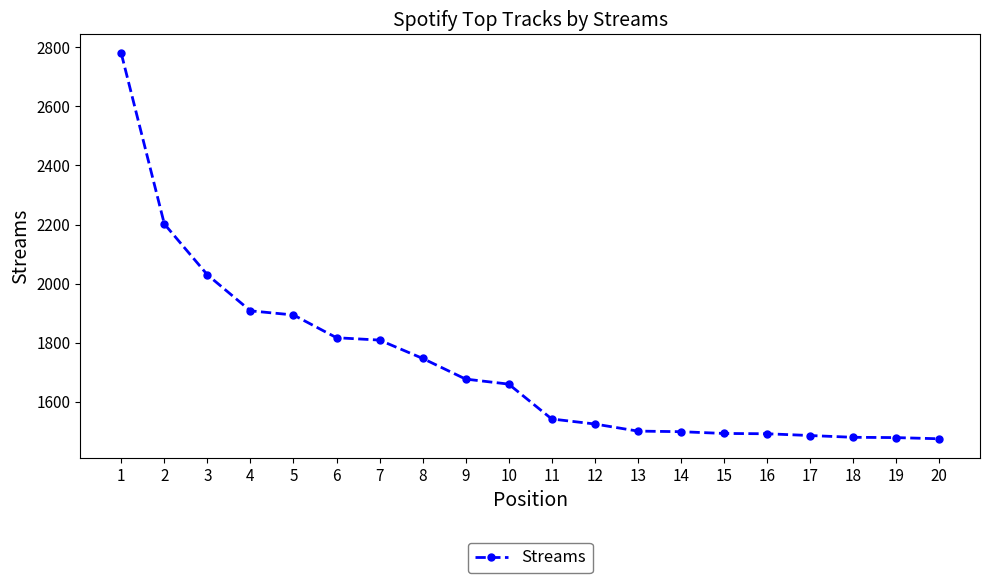

What is the ratio of the value at 2 to the value at 11?

1.4